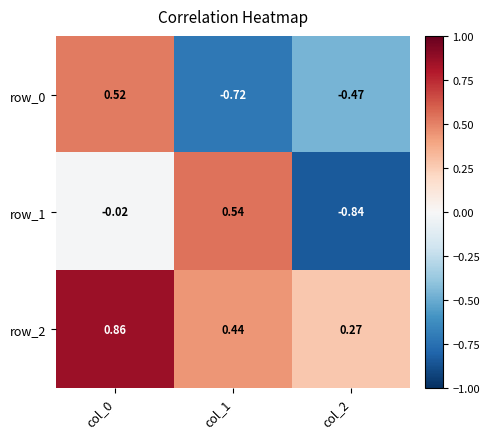

What is the sum of all row_2 values?

1.6